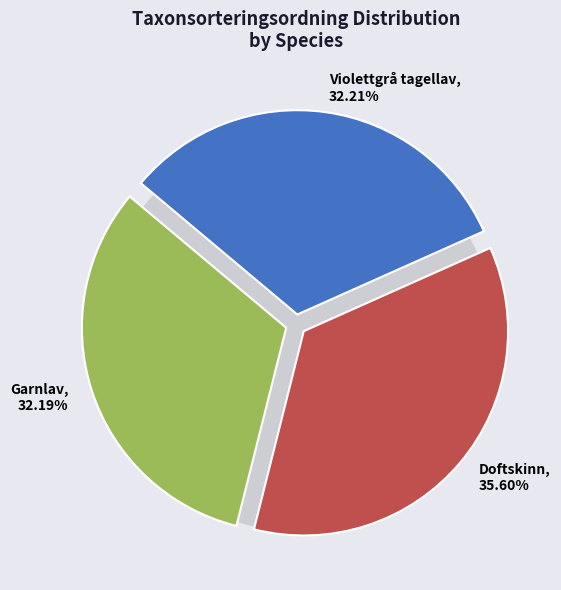

To the nearest percent, what portion does Doftskinn represent?

36%